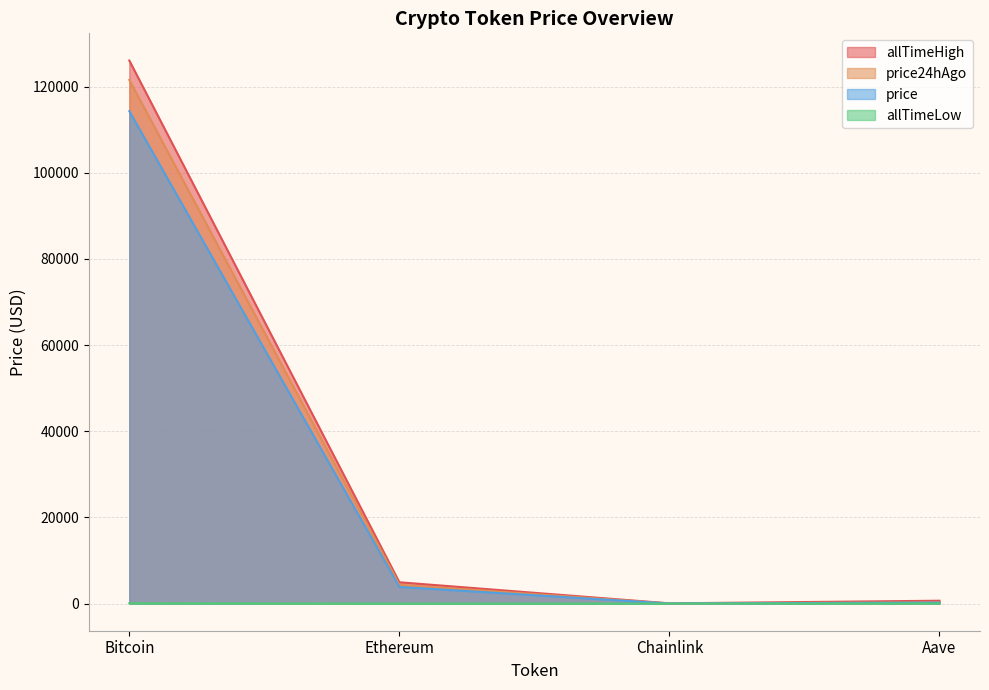

The value of allTimeLow at Aave is 26.0. True or false?

True